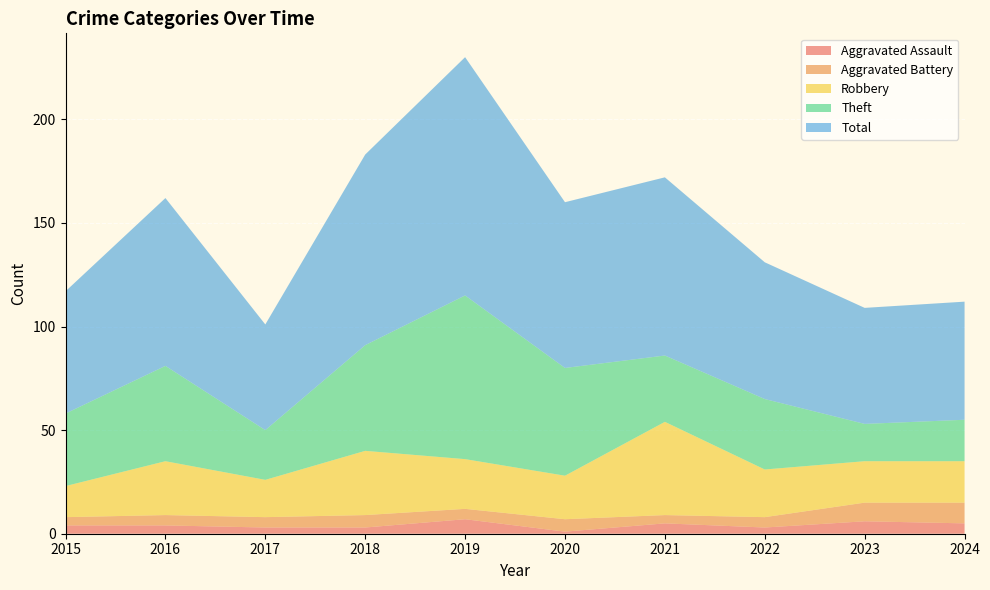

Reading left to right, what are all the values shown in this chart?

Aggravated Assault: 2015=4	2016=4	2017=3	2018=3	2019=7	2020=1	2021=5	2022=3	2023=6	2024=5
Aggravated Battery: 2015=4	2016=5	2017=5	2018=6	2019=5	2020=6	2021=4	2022=5	2023=9	2024=10
Robbery: 2015=15	2016=26	2017=18	2018=31	2019=24	2020=21	2021=45	2022=23	2023=20	2024=20
Theft: 2015=35	2016=46	2017=24	2018=51	2019=79	2020=52	2021=32	2022=34	2023=18	2024=20
Total: 2015=59	2016=81	2017=51	2018=92	2019=115	2020=80	2021=86	2022=66	2023=56	2024=57